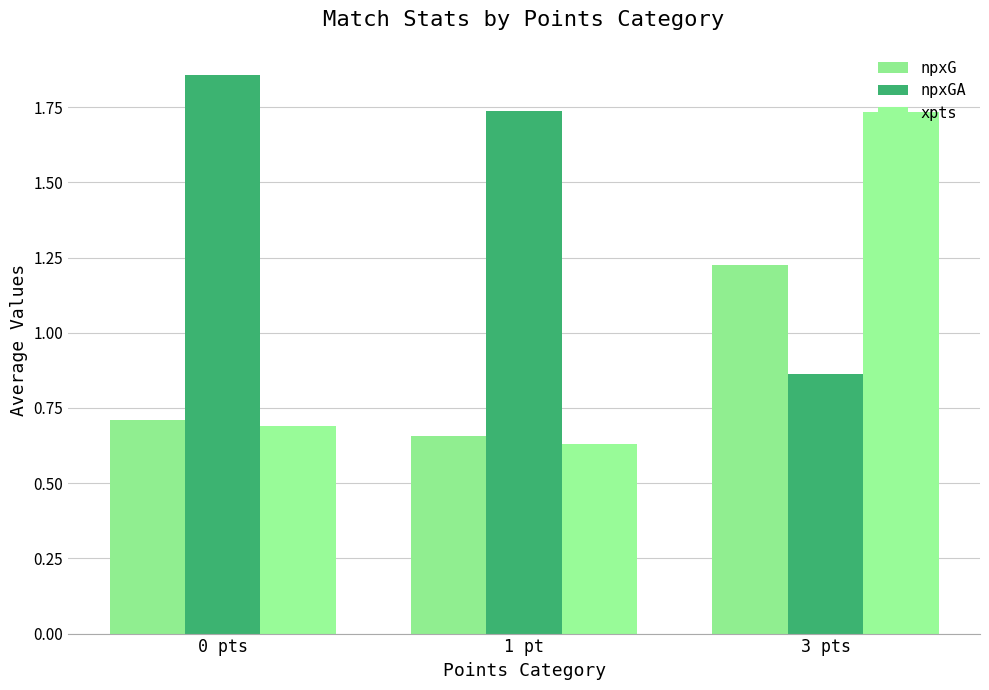

How many groups of bars are there?

3